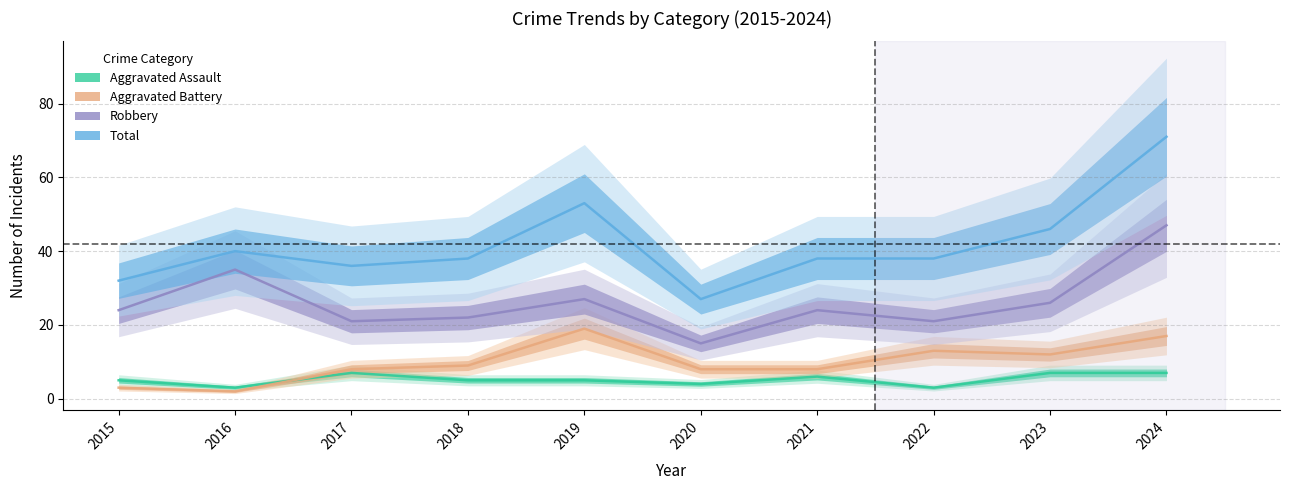

At which label does Aggravated Battery reach its minimum?

2016